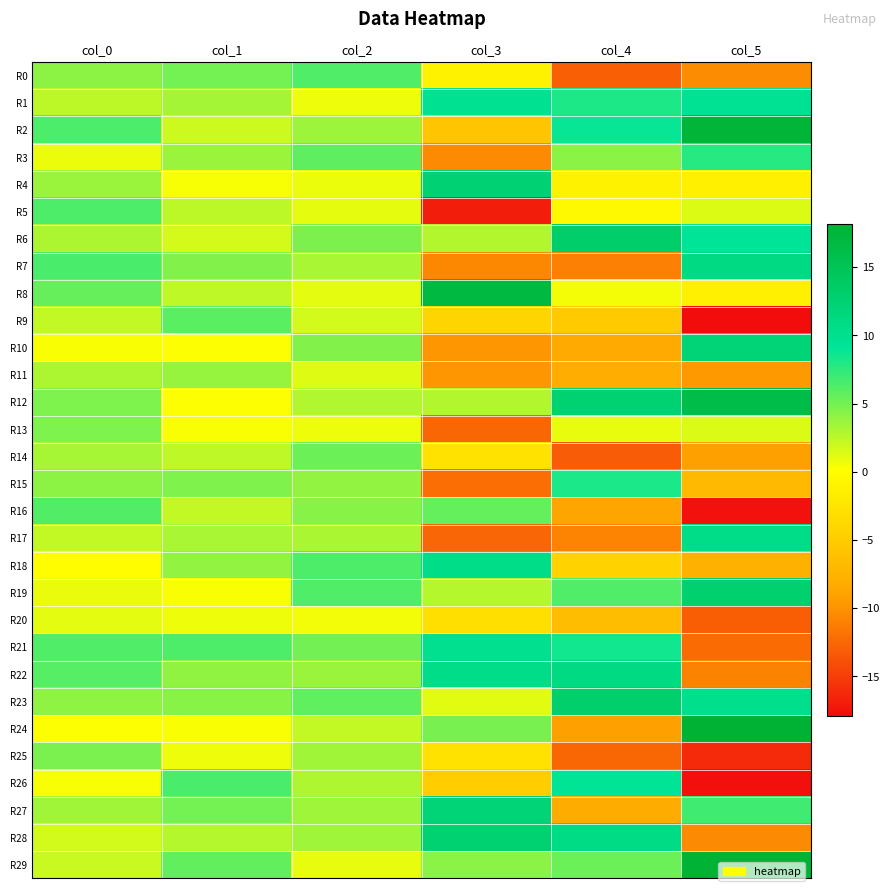

Reading right to left, what are all the values shown in this chart?

R0: col_5=-10.4	col_4=-12.9	col_3=-1.1	col_2=6.3	col_1=5.0	col_0=4.1
R1: col_5=9.6	col_4=8.1	col_3=9.7	col_2=0.7	col_1=3.3	col_0=2.5
R2: col_5=17.6	col_4=8.9	col_3=-5.6	col_2=3.6	col_1=1.9	col_0=6.4
R3: col_5=7.8	col_4=4.2	col_3=-10.5	col_2=5.8	col_1=3.6	col_0=0.8
R4: col_5=-1.3	col_4=-1.1	col_3=12.4	col_2=0.8	col_1=0.3	col_0=3.6
R5: col_5=1.3	col_4=-0.5	col_3=-16.9	col_2=1.0	col_1=2.4	col_0=6.4
R6: col_5=9.3	col_4=13.2	col_3=2.9	col_2=4.8	col_1=1.7	col_0=3.1
R7: col_5=11.0	col_4=-11.1	col_3=-10.6	col_2=3.2	col_1=4.5	col_0=6.5
R8: col_5=-1.4	col_4=0.5	col_3=16.9	col_2=1.1	col_1=2.4	col_0=5.5
R9: col_5=-17.9	col_4=-5.1	col_3=-4.1	col_2=1.7	col_1=5.9	col_0=2.2
R10: col_5=12.1	col_4=-8.4	col_3=-9.8	col_2=4.5	col_1=0.2	col_0=0.3
R11: col_5=-9.6	col_4=-8.1	col_3=-9.8	col_2=1.3	col_1=3.8	col_0=3.0
R12: col_5=16.1	col_4=12.5	col_3=2.9	col_2=2.9	col_1=0.2	col_0=4.7
R13: col_5=1.4	col_4=0.9	col_3=-12.5	col_2=0.7	col_1=0.3	col_0=4.7
R14: col_5=-9.2	col_4=-13.1	col_3=-2.8	col_2=5.3	col_1=2.4	col_0=3.2
R15: col_5=-6.7	col_4=8.2	col_3=-12.1	col_2=3.9	col_1=4.6	col_0=4.1
R16: col_5=-17.6	col_4=-8.9	col_3=5.6	col_2=4.3	col_1=2.2	col_0=6.2
R17: col_5=10.5	col_4=-10.9	col_3=-12.6	col_2=3.1	col_1=3.2	col_0=2.2
R18: col_5=-7.7	col_4=-4.3	col_3=10.5	col_2=6.3	col_1=3.9	col_0=0.0
R19: col_5=12.9	col_4=6.3	col_3=2.8	col_2=6.3	col_1=0.3	col_0=0.9
R20: col_5=-13.1	col_4=-6.5	col_3=-3.1	col_2=0.6	col_1=0.7	col_0=1.1
R21: col_5=-12.3	col_4=8.5	col_3=10.1	col_2=5.1	col_1=6.3	col_0=6.3
R22: col_5=-10.9	col_4=11.1	col_3=10.6	col_2=3.7	col_1=4.0	col_0=6.0
R23: col_5=10.2	col_4=13.0	col_3=1.1	col_2=5.7	col_1=4.3	col_0=4.1
R24: col_5=18.1	col_4=-9.2	col_3=4.9	col_2=2.3	col_1=0.3	col_0=0.2
R25: col_5=-16.2	col_4=-12.5	col_3=-2.8	col_2=3.5	col_1=0.7	col_0=4.8
R26: col_5=-17.8	col_4=9.3	col_3=-4.9	col_2=3.0	col_1=6.5	col_0=0.4
R27: col_5=6.9	col_4=-8.3	col_3=12.2	col_2=3.5	col_1=5.0	col_0=3.5
R28: col_5=-10.5	col_4=10.9	col_3=12.6	col_2=3.5	col_1=2.8	col_0=1.7
R29: col_5=17.9	col_4=5.3	col_3=4.2	col_2=0.9	col_1=5.7	col_0=2.1